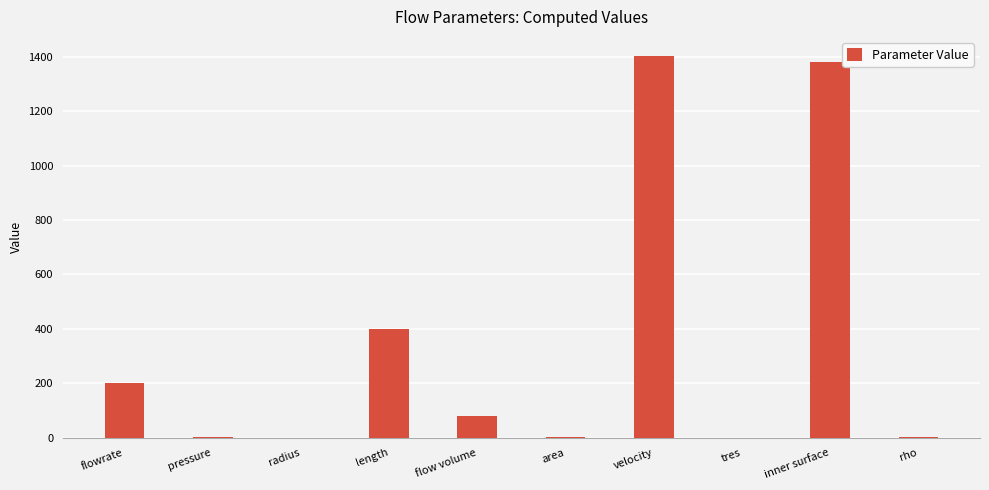

What is the greatest value displayed?

1403.0